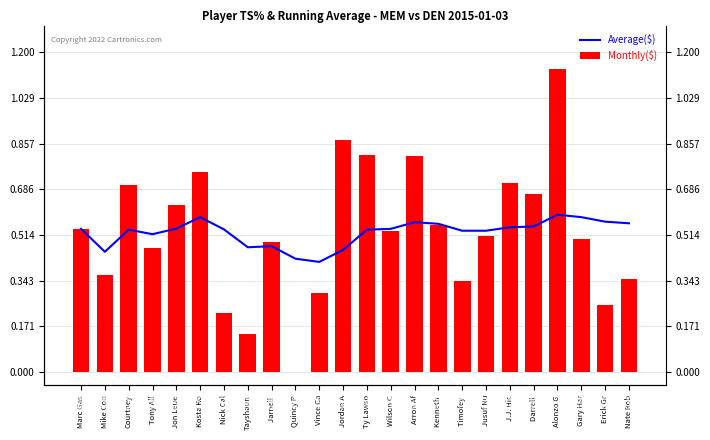

List the series in order of their overall mean, highest first.

Monthly($), Average($)